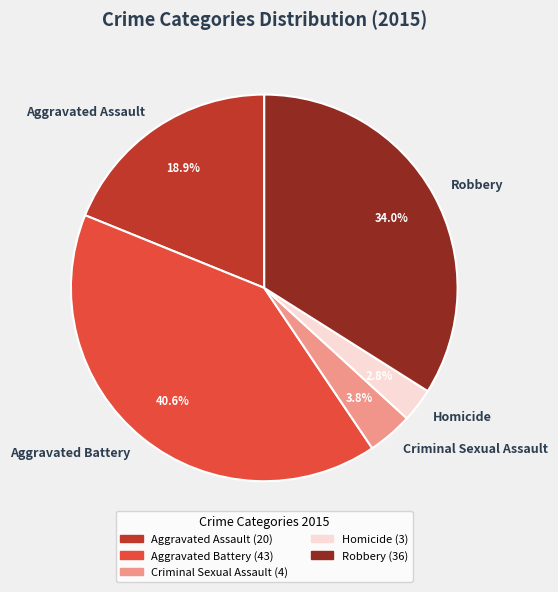

Which has a higher value, Criminal Sexual Assault or Aggravated Assault?

Aggravated Assault